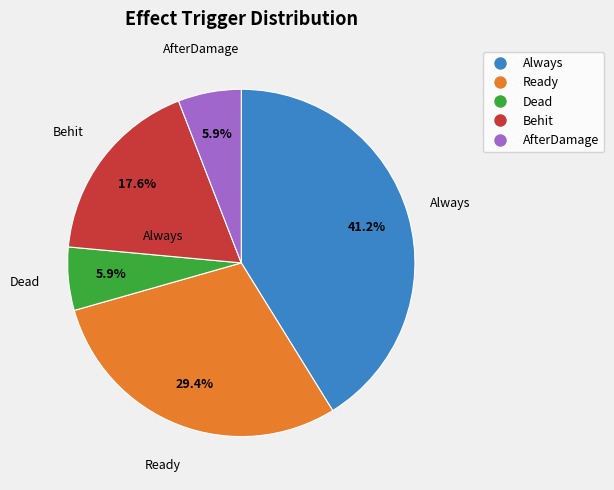

What percentage is the AfterDamage slice, to the nearest percent?

6%